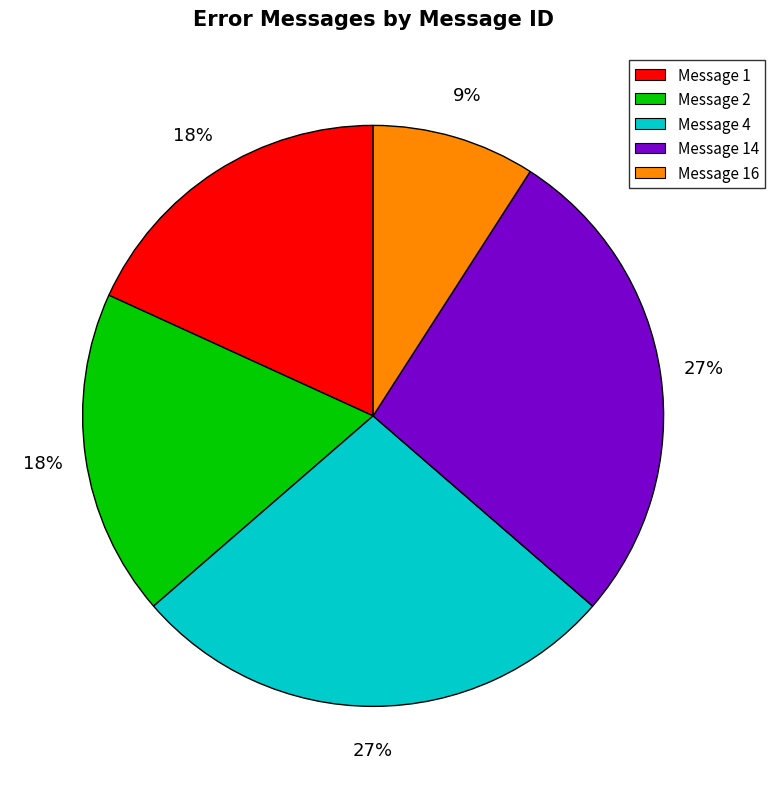

How many slices are in this pie chart?

5